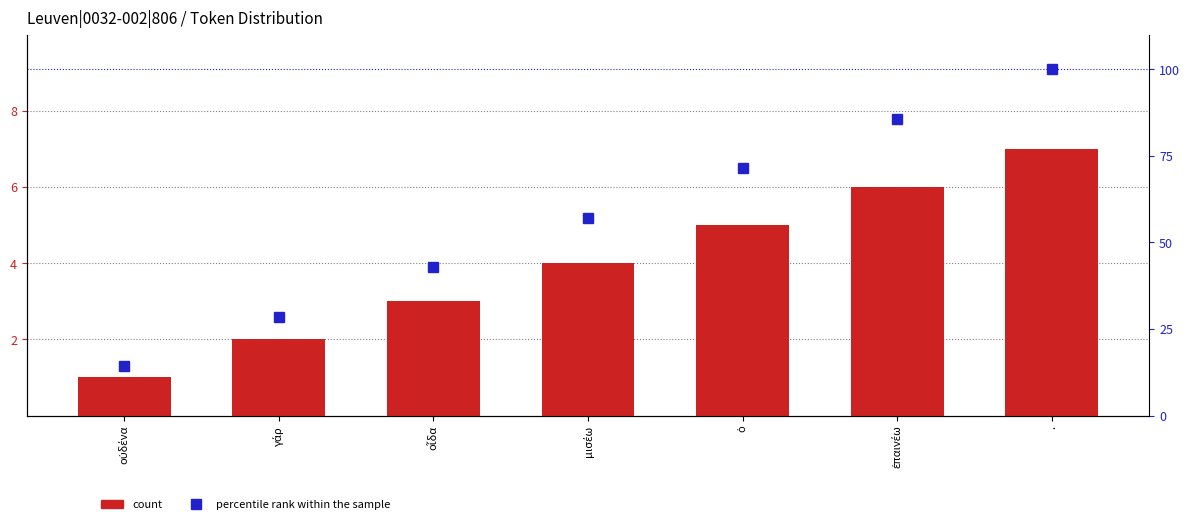

What is the difference between the count values at ὁ and μισέω?

1.0